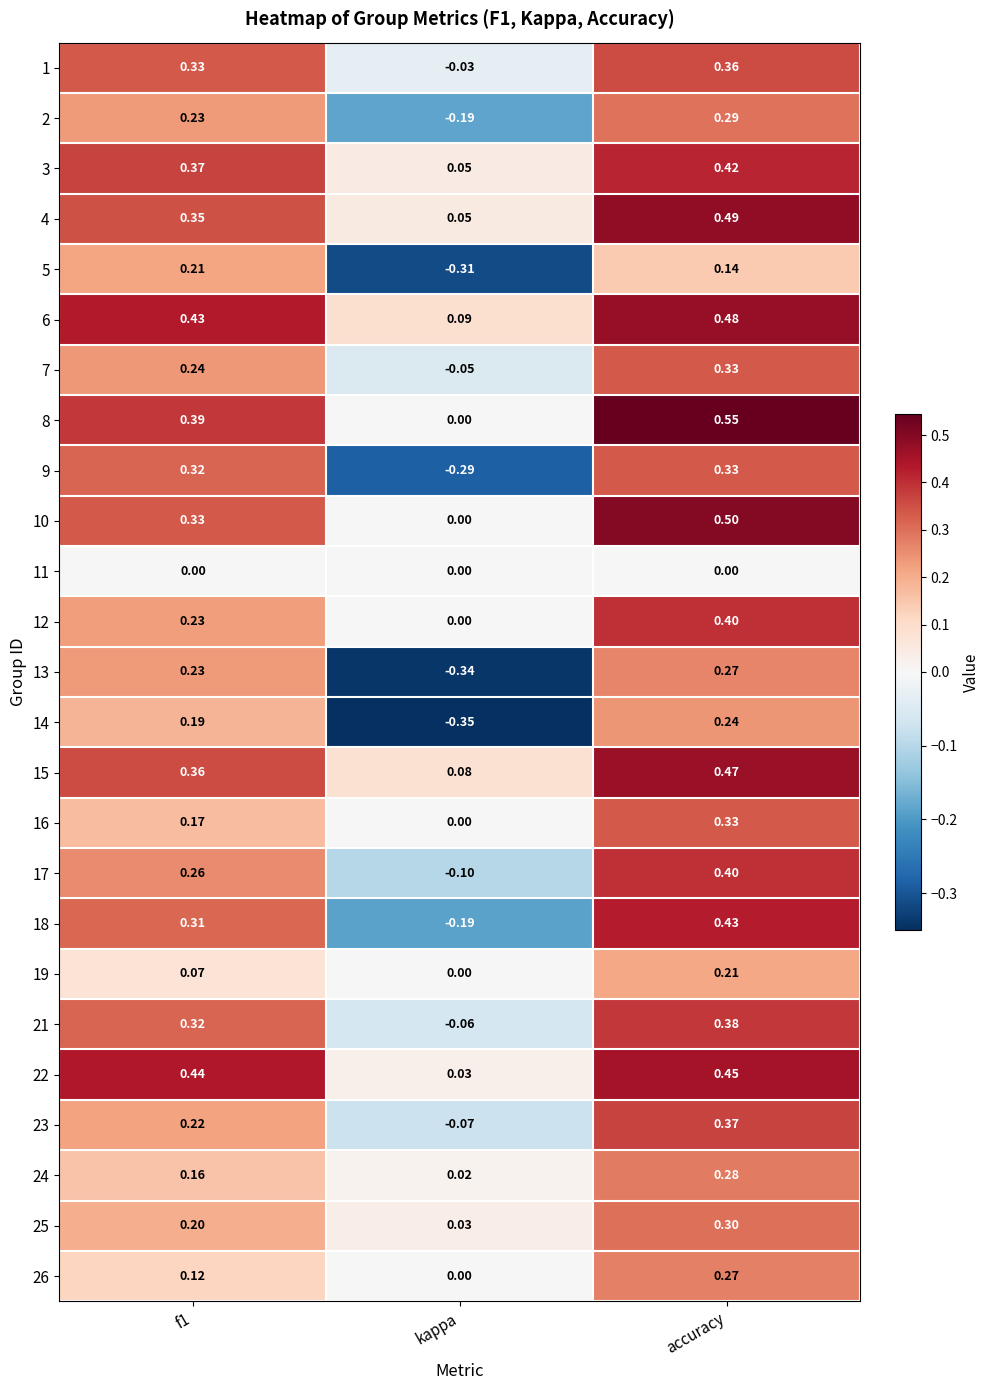

Is the value of 13 at kappa greater than the value of 3 at accuracy?

No